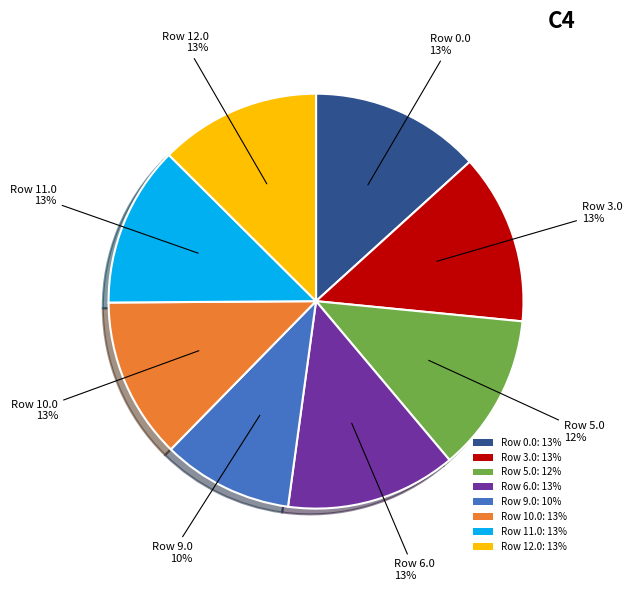

What percentage is the Row 9.0: 10% slice, to the nearest percent?

10%